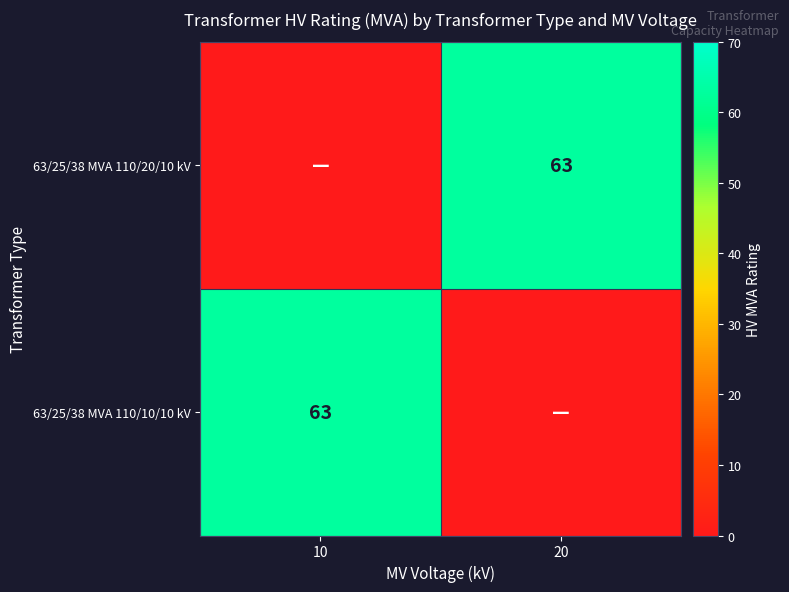

True or false: 63/25/38 MVA 110/10/10 kV has a value of 63 at 10.

True